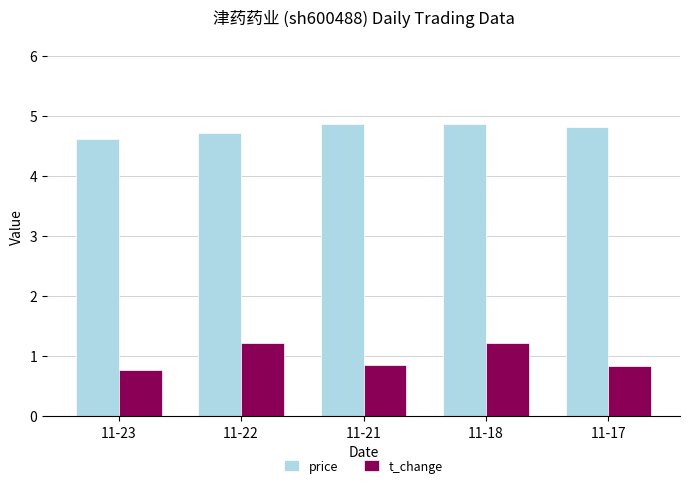

At which label is price closest to 4?

11-23